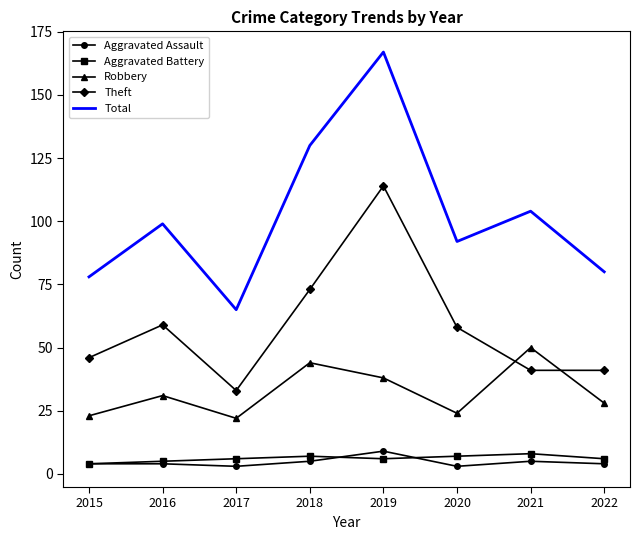

Is it true that Robbery equals 22 at 2017?

True